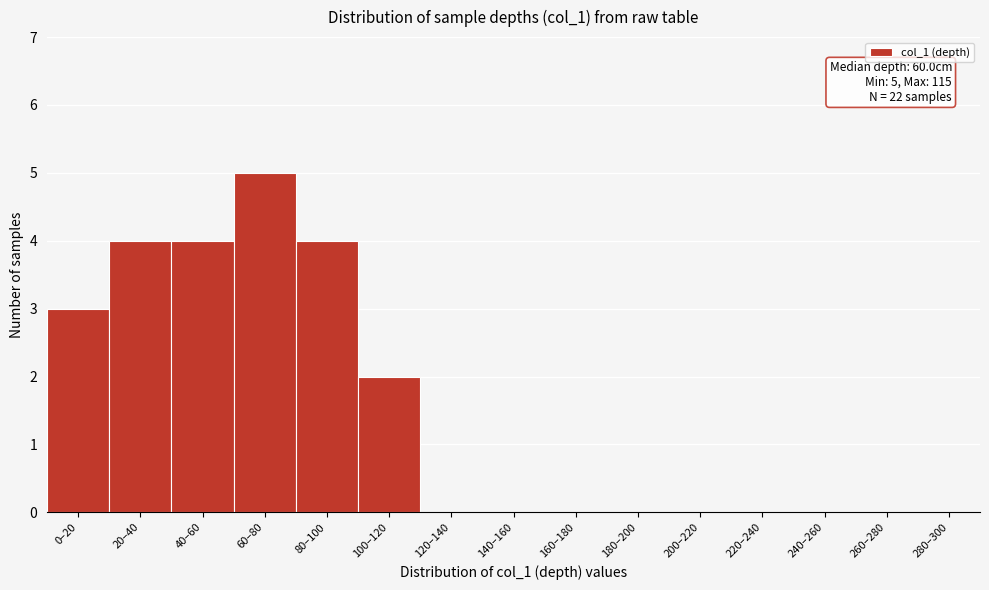

Reading left to right, what are all the values shown in this chart?

0–20=3	20–40=4	40–60=4	60–80=5	80–100=4	100–120=2	120–140=0	140–160=0	160–180=0	180–200=0	200–220=0	220–240=0	240–260=0	260–280=0	280–300=0